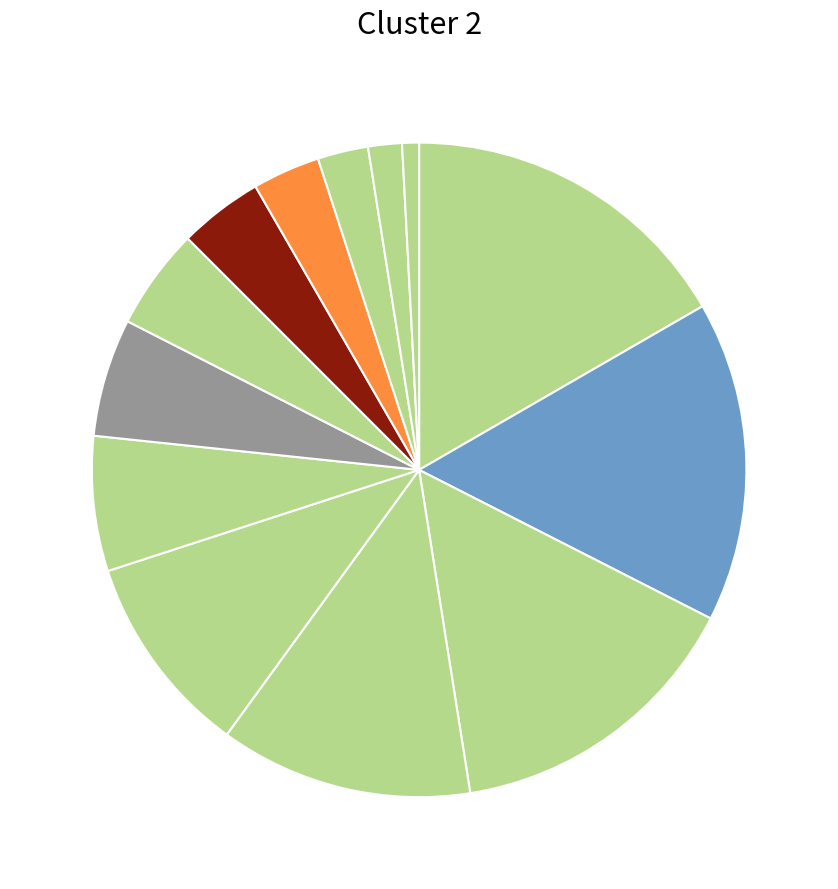

How many slices are in this pie chart?

13